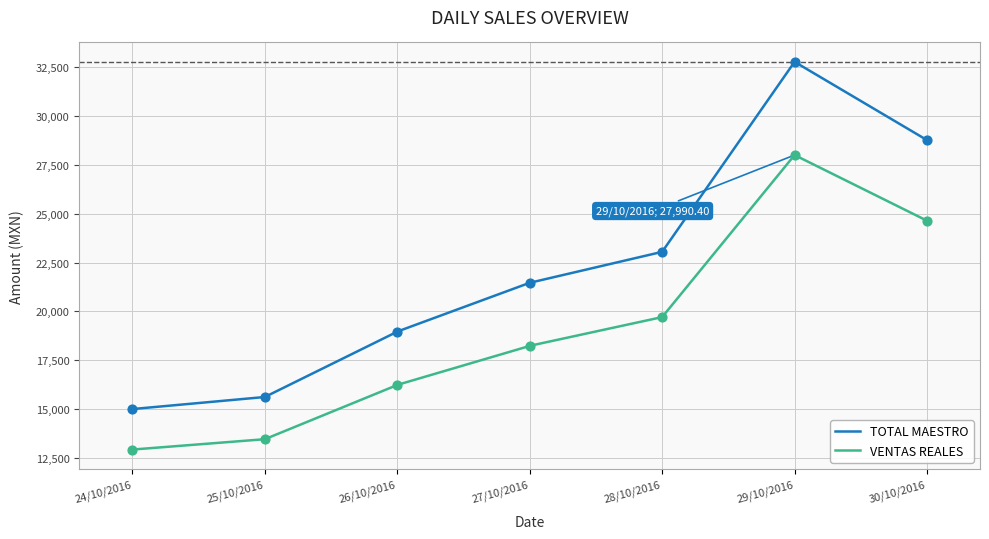

Which series reaches the minimum Y coordinate?

VENTAS REALES